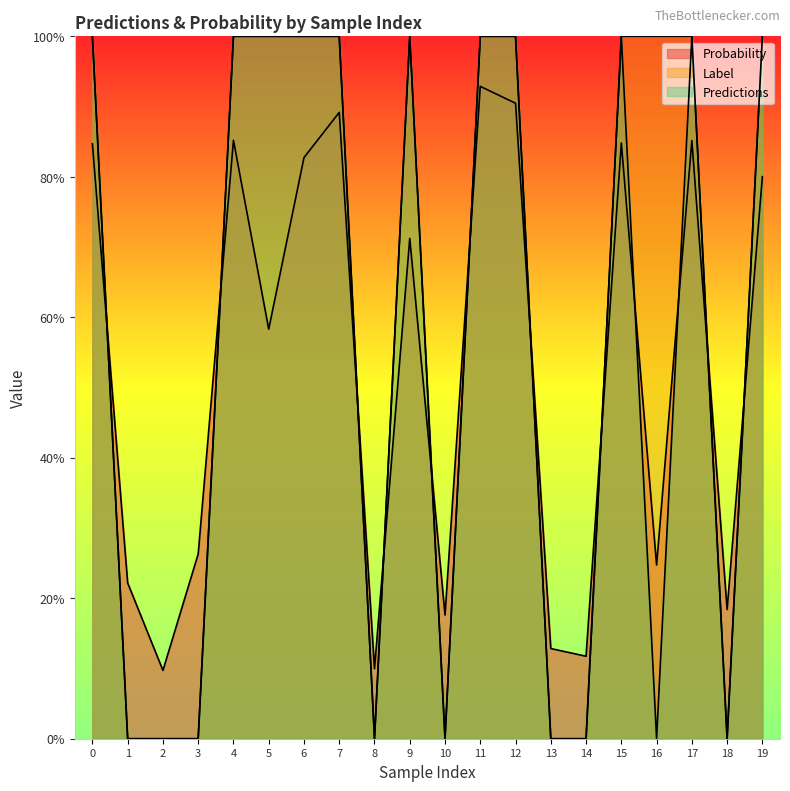

The value of Probability at 1 is 0.2. True or false?

True